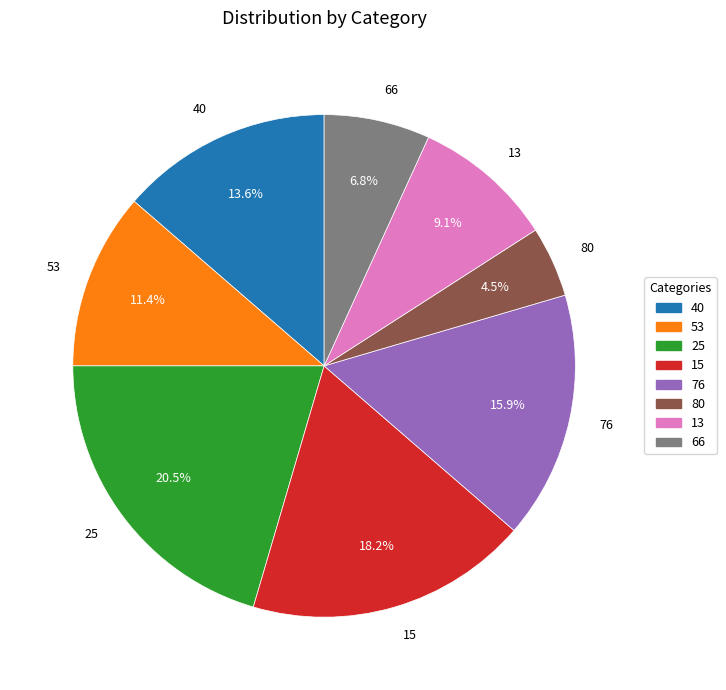

Is 53 the majority of the pie?

No